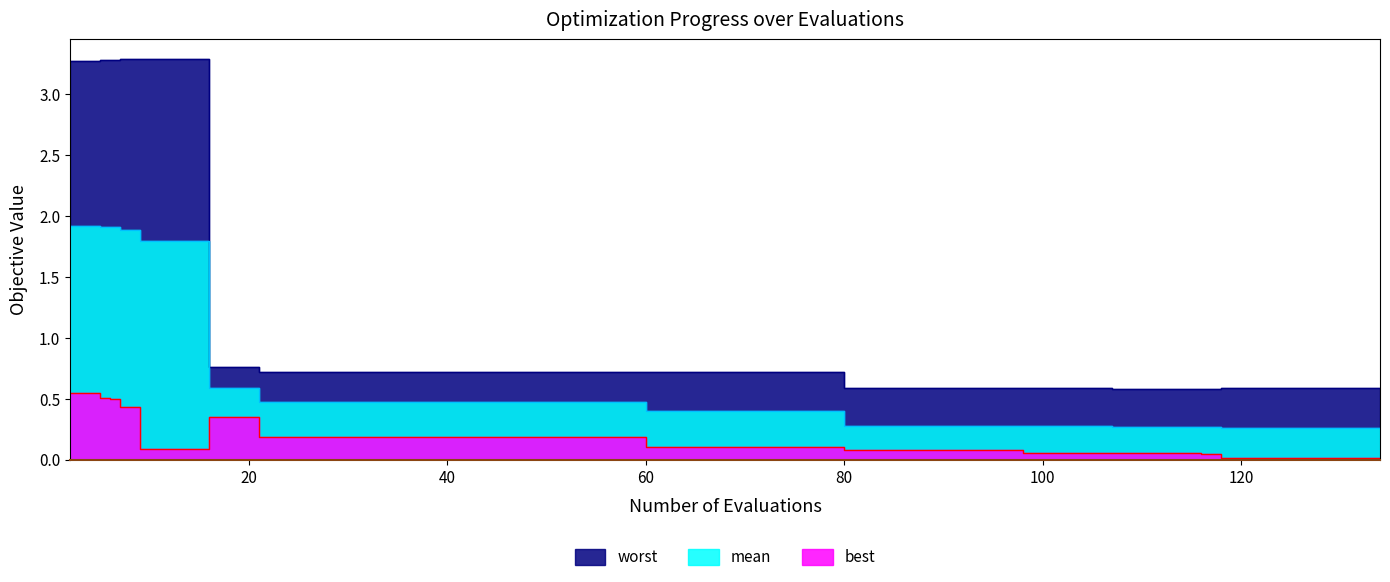

Does the chart display data point markers on the line(s)?

No